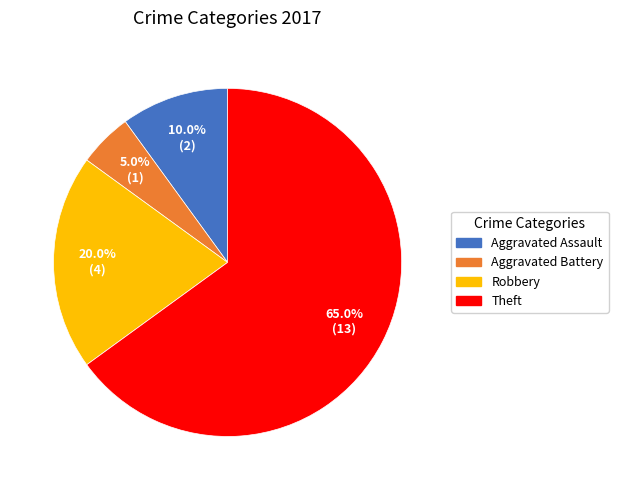

To the nearest percent, what percentage of the pie is Robbery?

20%